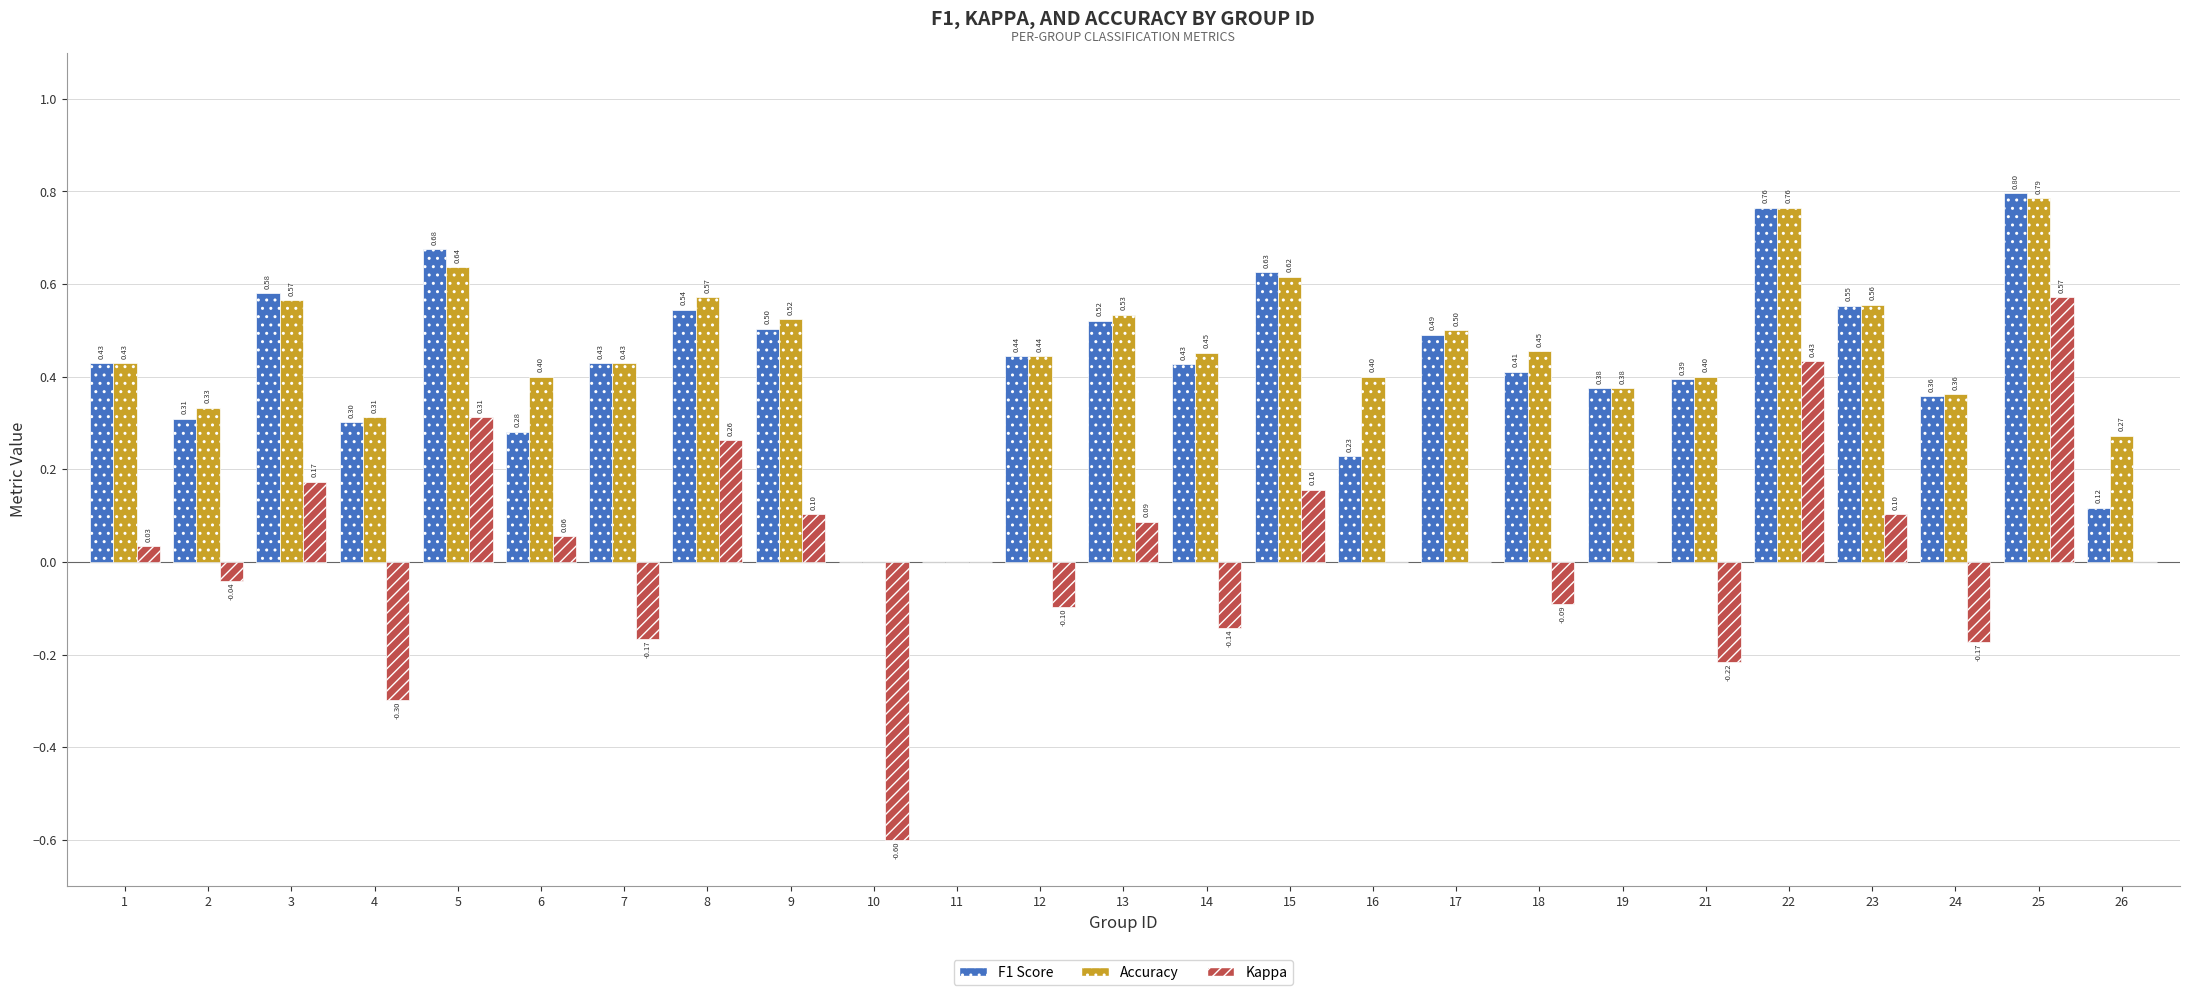

Which series changed the most between 2 and 4?

Kappa